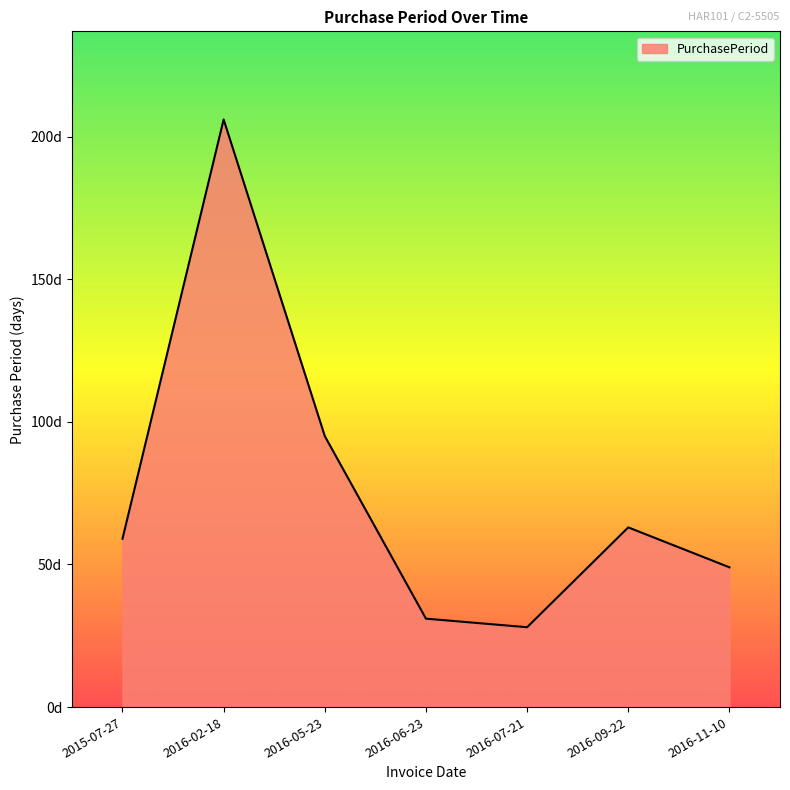

Does the chart display data point markers on the line(s)?

No